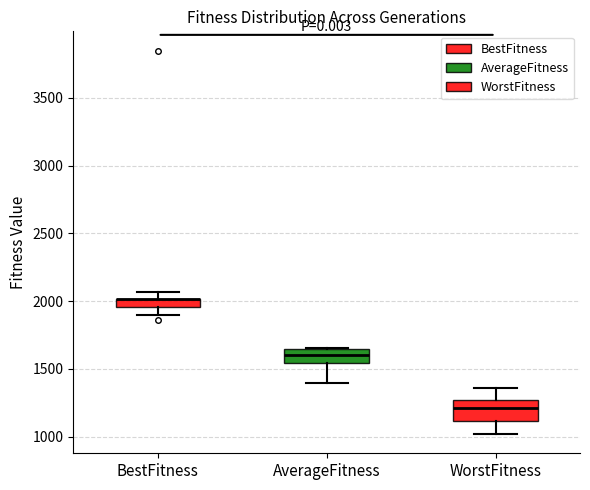

Where is the lower edge of the box for BestFitness on the y-axis? The values are not printed on the chart, so give them approximately, as read against the axis.

1950